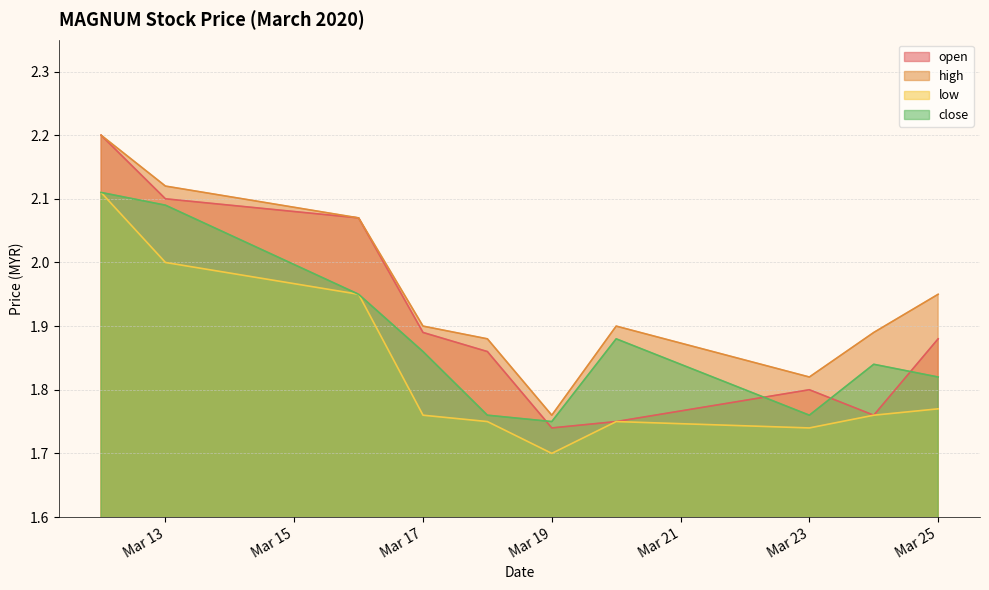

What are all the series names shown in the legend?

open, high, low, close